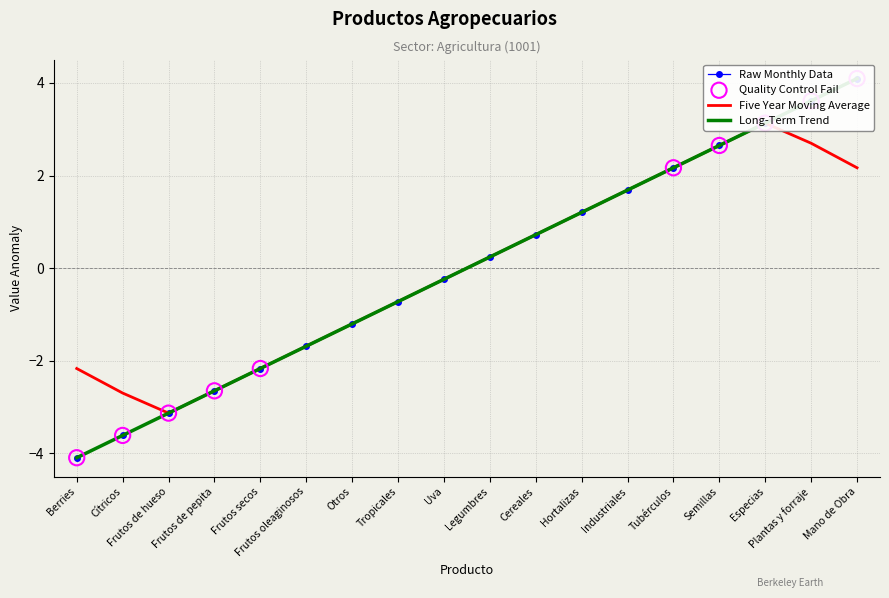

At how many categories does at least one series exceed 3?

3